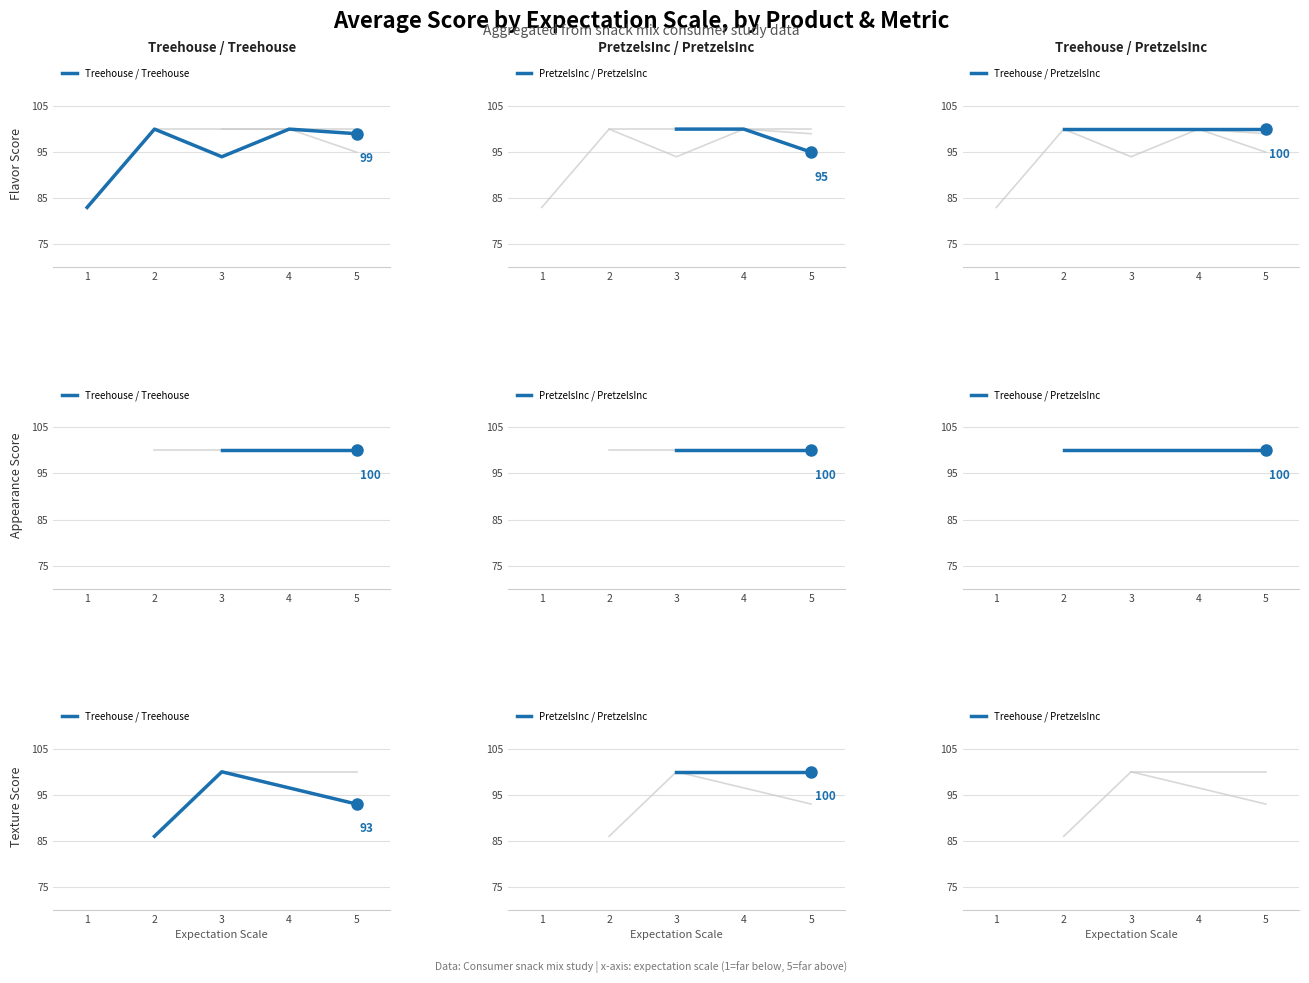

Where does the Treehouse / Treehouse series first go above 93?

3